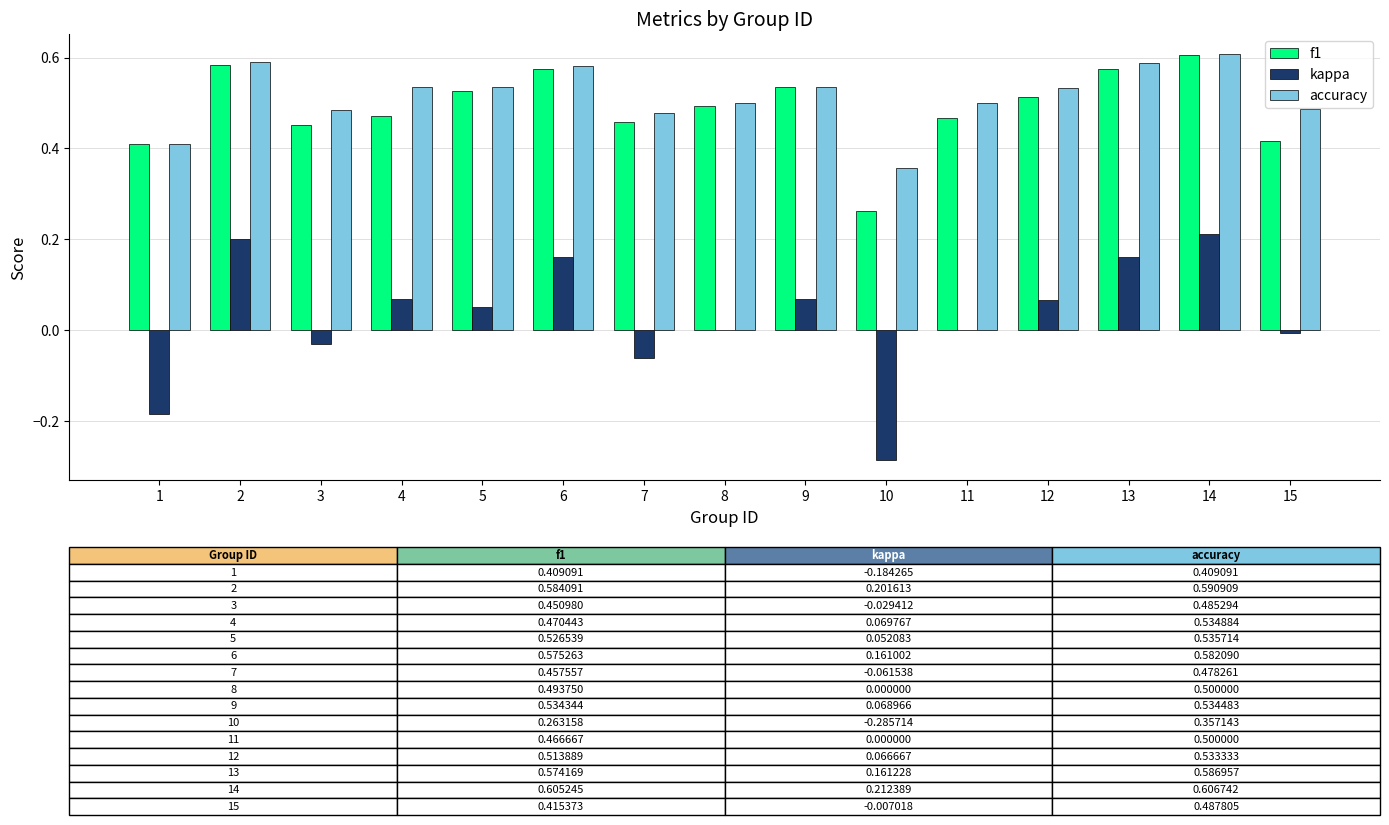

The accuracy series shows 0.6 at 2. True or false?

True